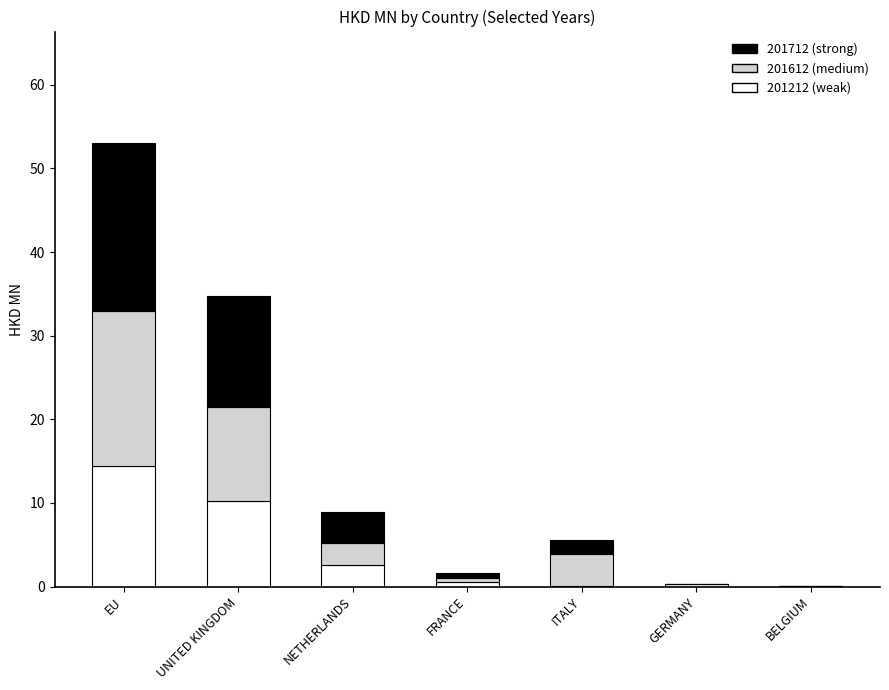

What is the total value across all series at UNITED KINGDOM?

34.8